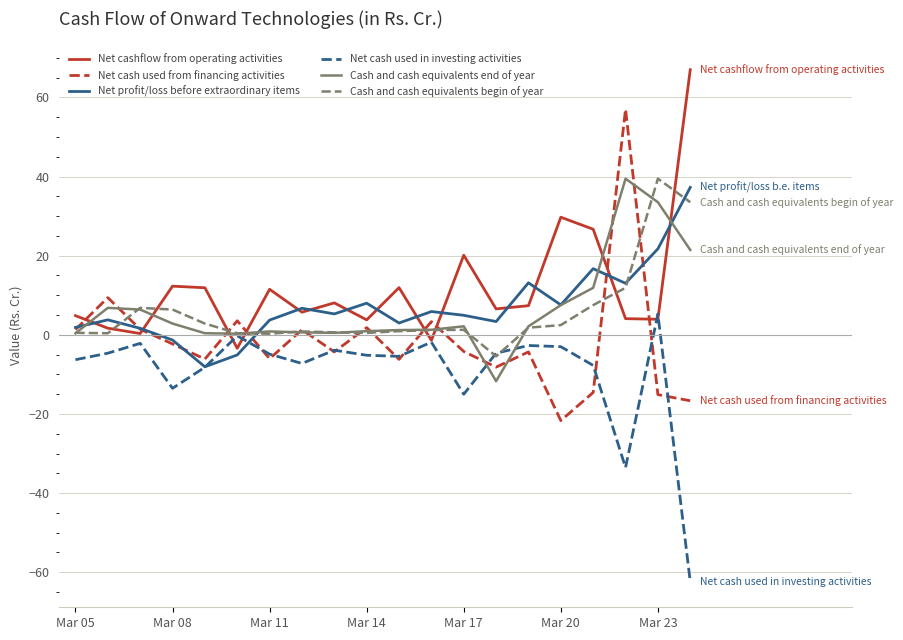

In Cash and cash equivalents end of year, how many points are lower than both neighbors (excluding endpoints)?

3